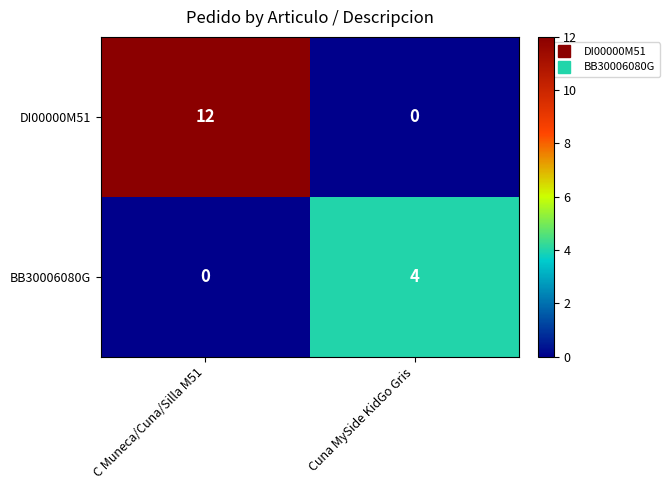

What is the total value across all series at C Muneca/Cuna/Silla M51?

12